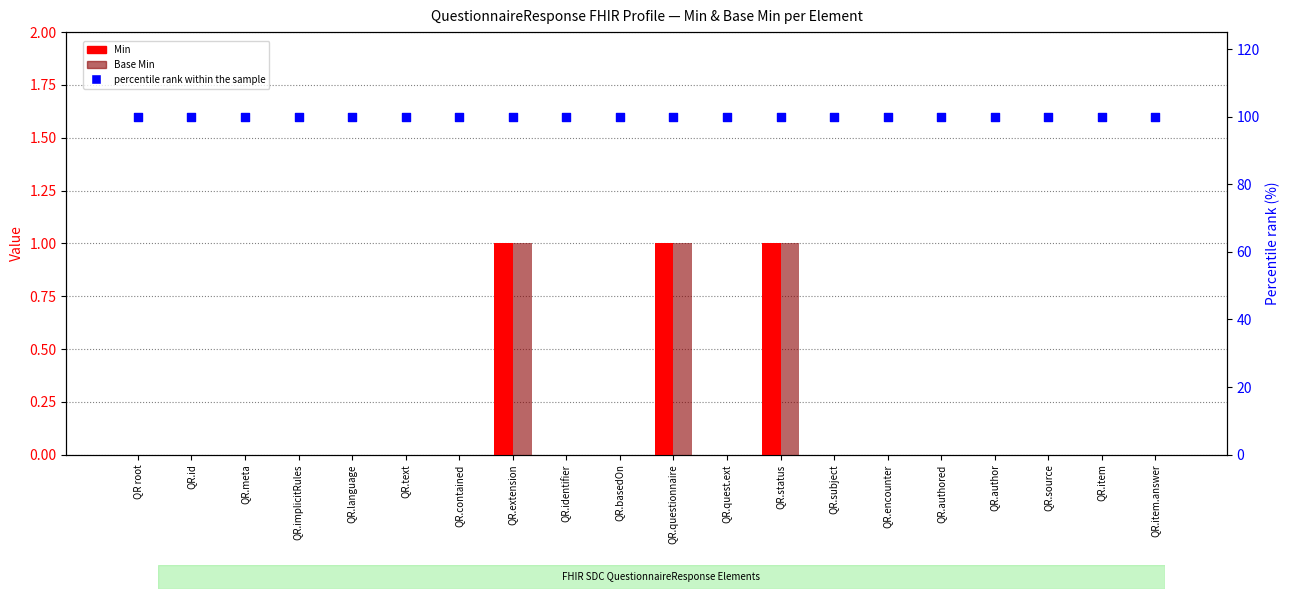

At how many categories does at least one series exceed 1?

20